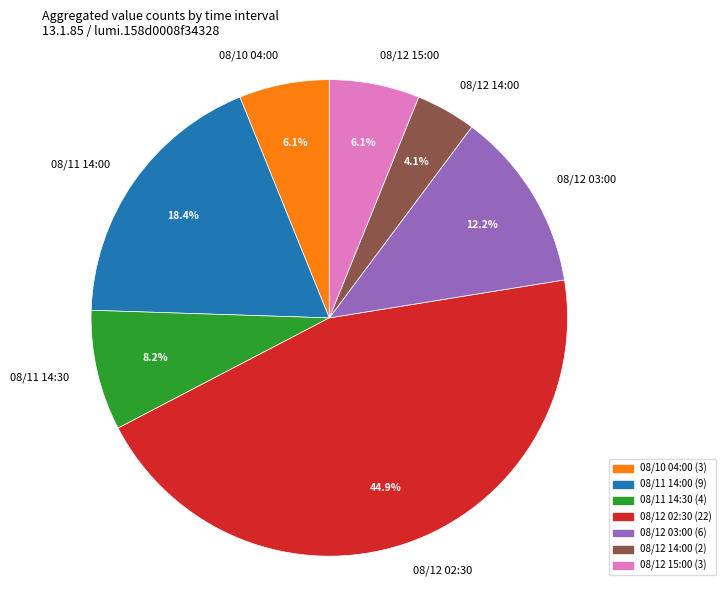

Is the sum of 08/12 14:00 and 08/12 03:00 greater than half?

No